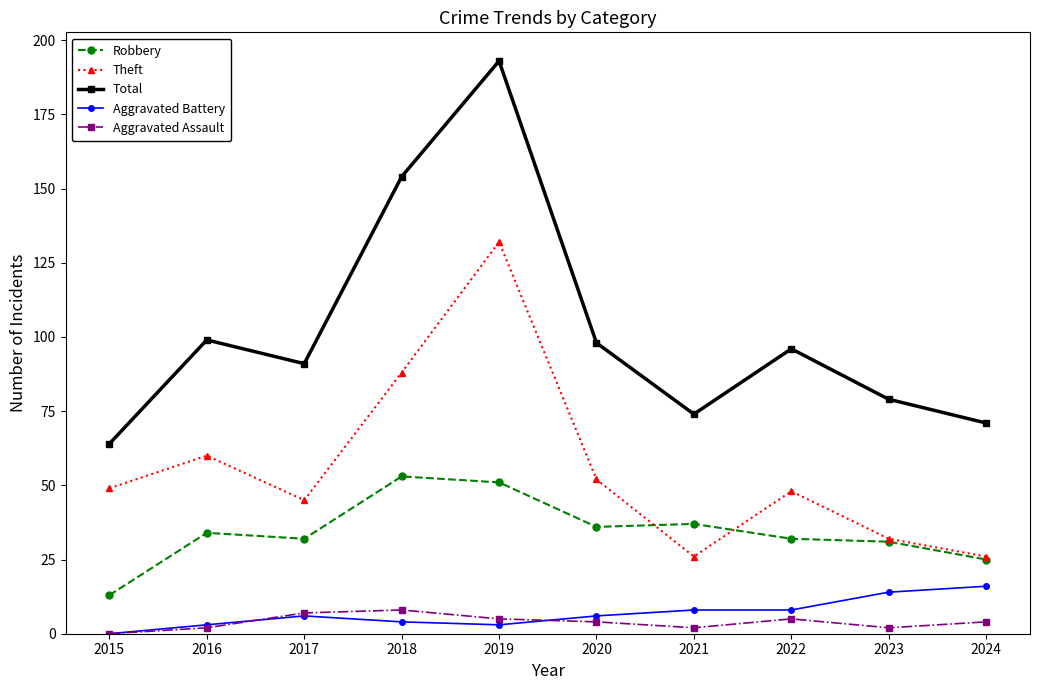

Count the number of categories in the chart.

10